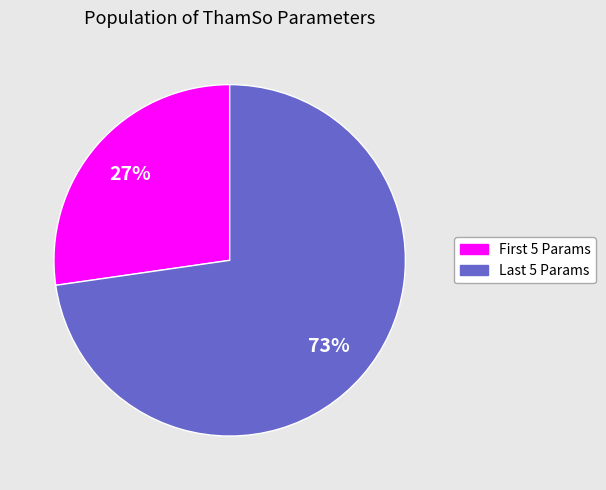

How many slices are in this pie chart?

2